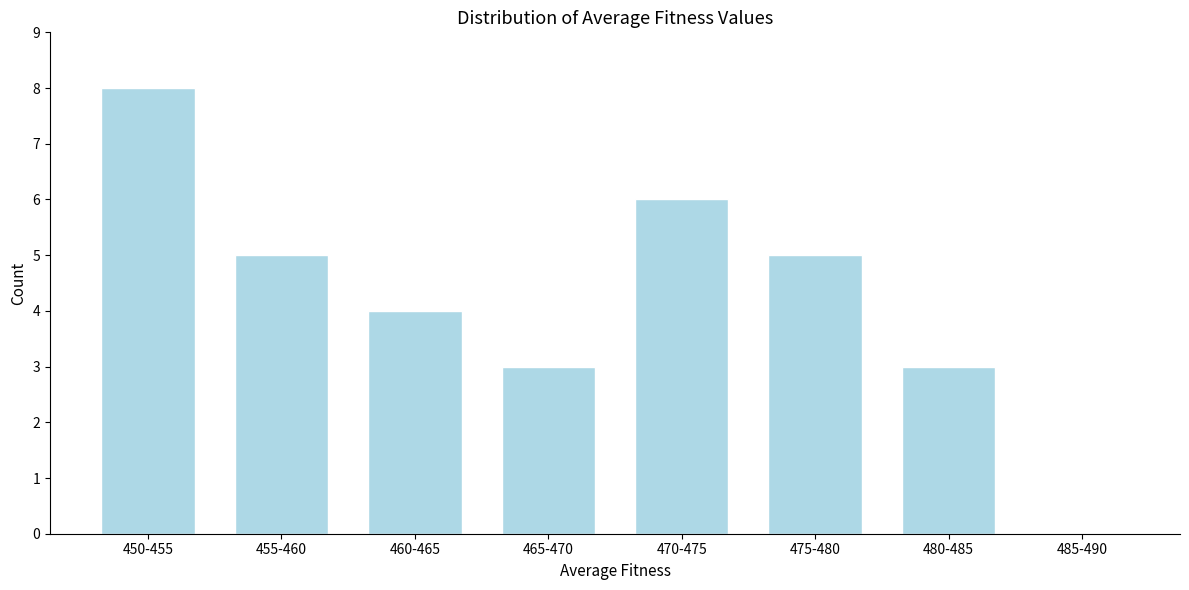

Reading left to right, transcribe all the data shown in this chart.

450-455=8	455-460=5	460-465=4	465-470=3	470-475=6	475-480=5	480-485=3	485-490=0